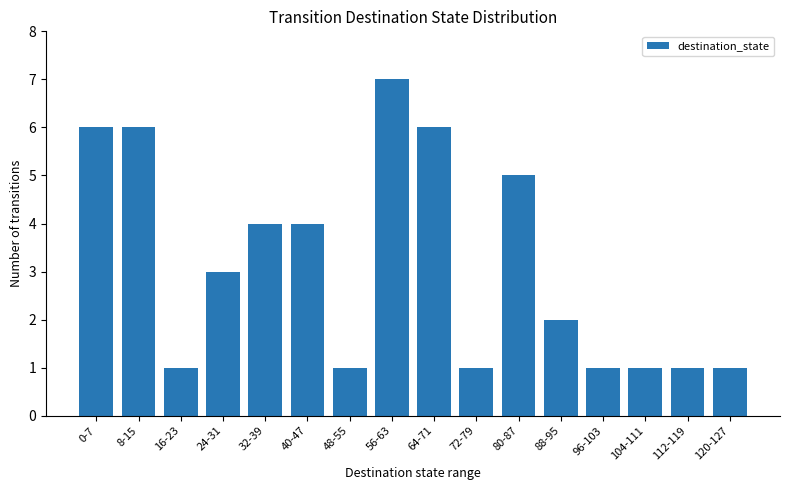

How many bars are there in total?

16